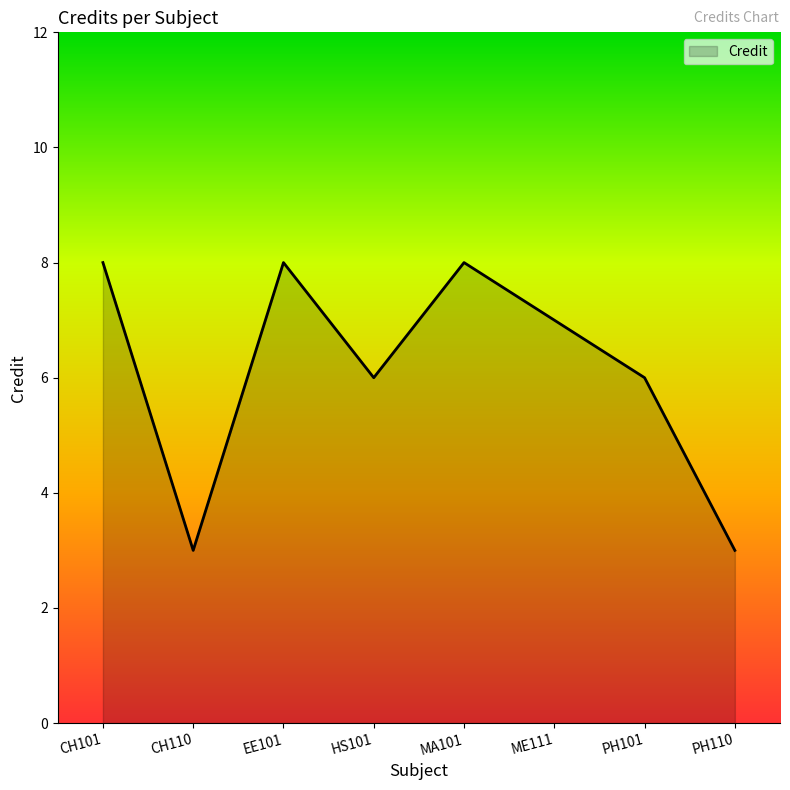

Reading left to right, what are all the values shown in this chart?

CH101=8	CH110=3	EE101=8	HS101=6	MA101=8	ME111=7	PH101=6	PH110=3